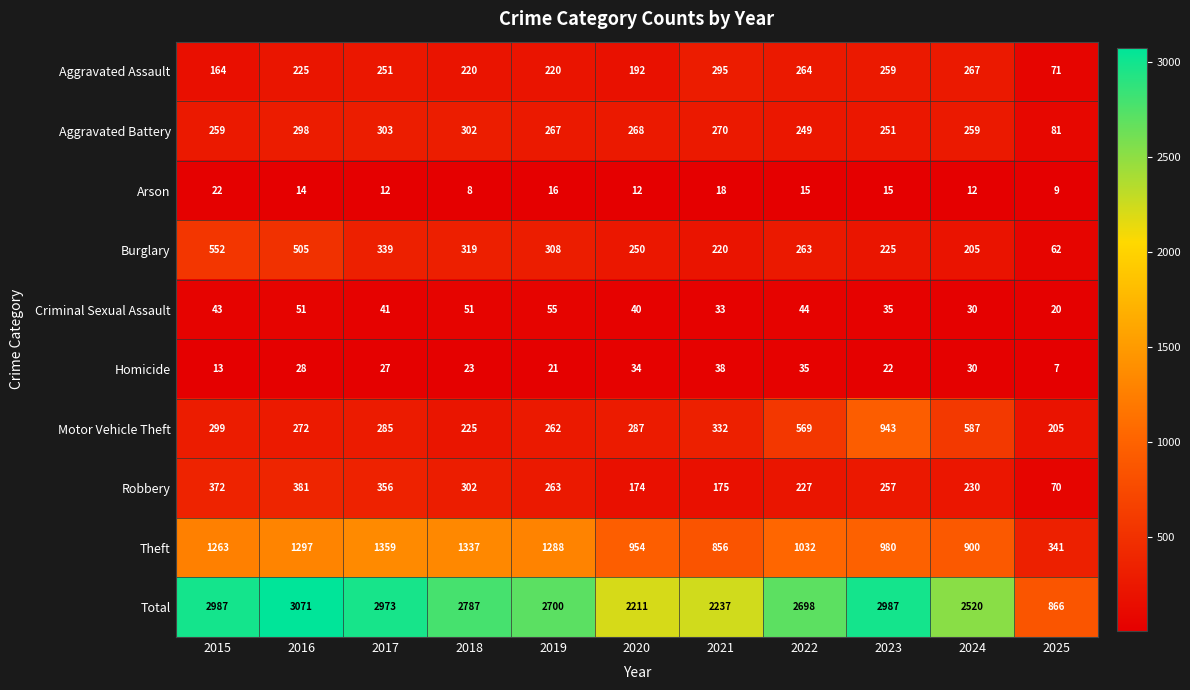

How many series are shown in this chart?

10